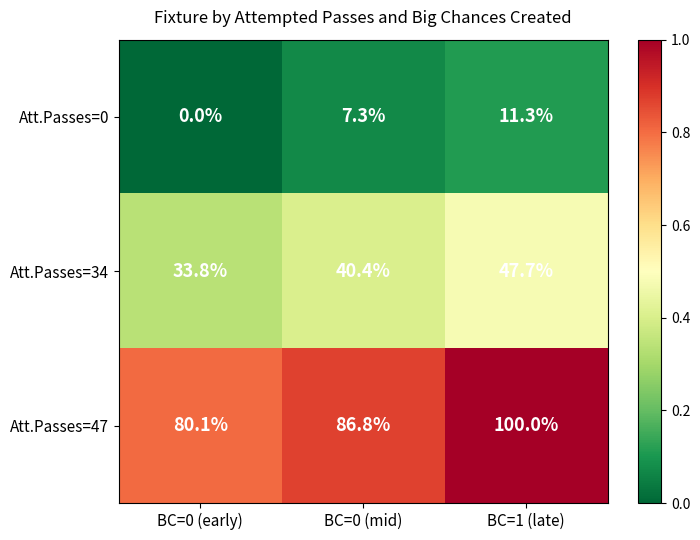

Is it true that Att.Passes=0 equals 7.3 at BC=0 (mid)?

True